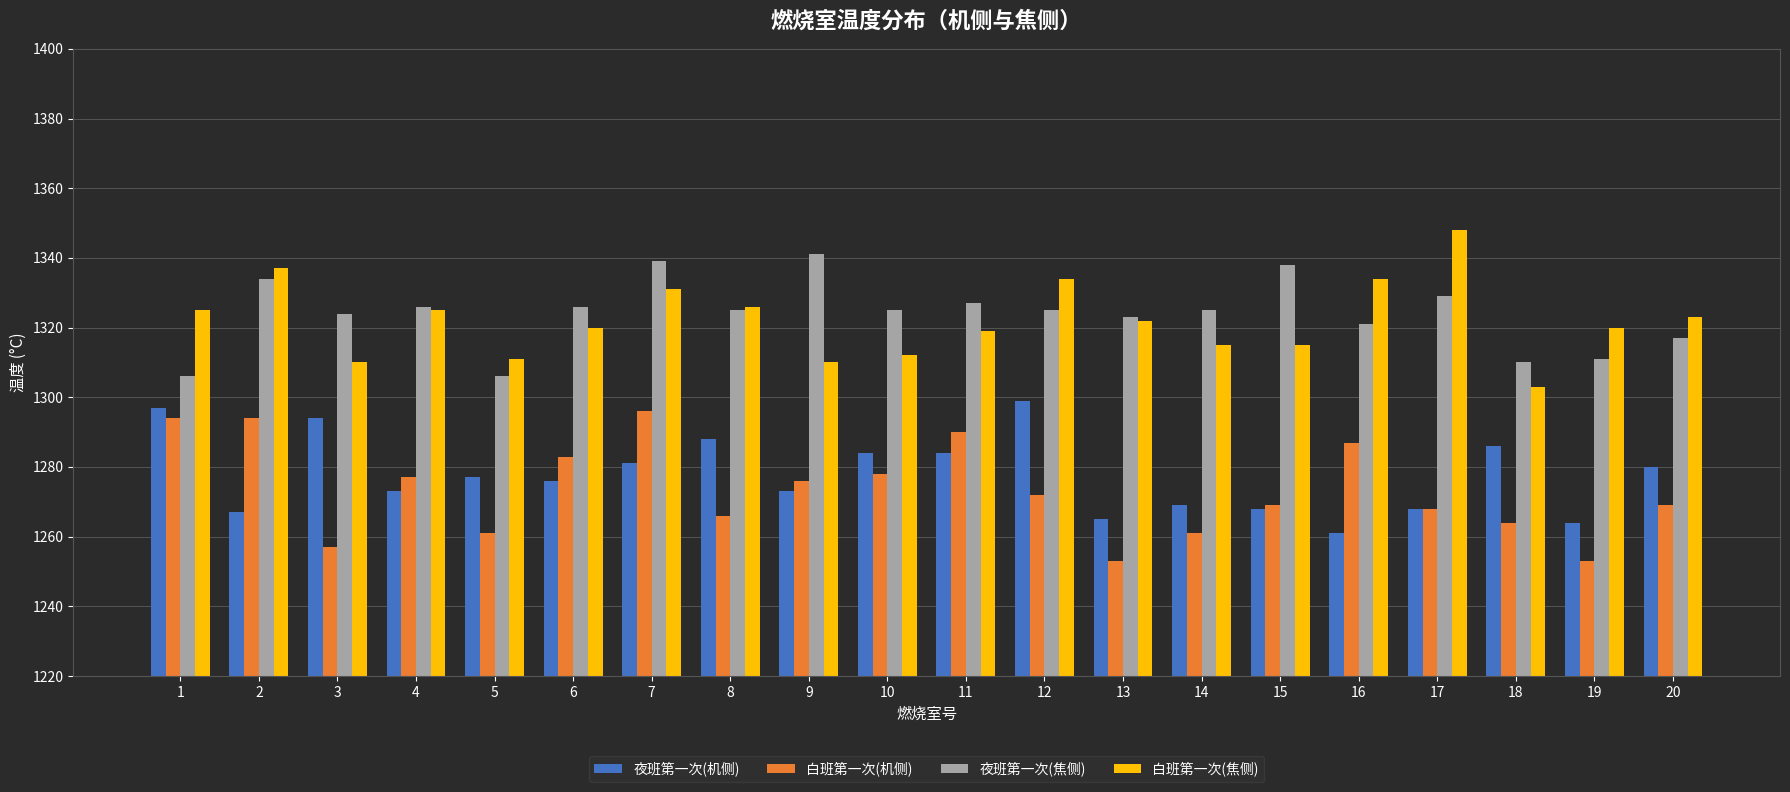

What is the sum of all 白班第一次(焦侧) values?

26440